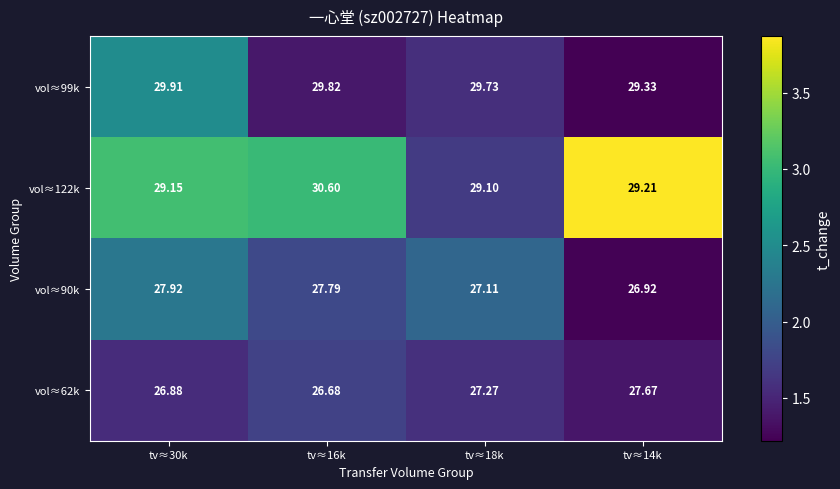

Is the value of vol≈99k at tv≈30k greater than the value of vol≈90k at tv≈14k?

Yes